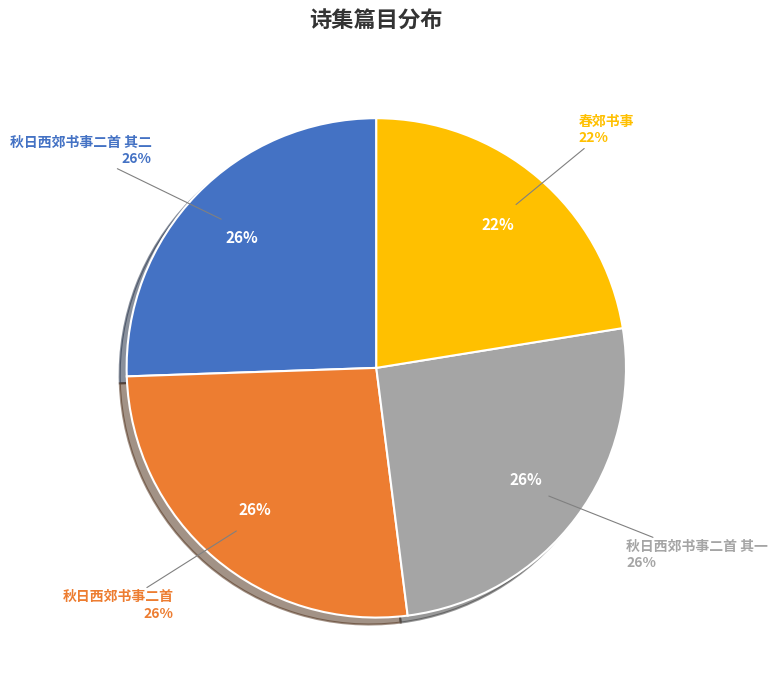

Approximately how many times larger is the value at 春郊书事 compared to 秋日西郊书事二首 其二?

0.9